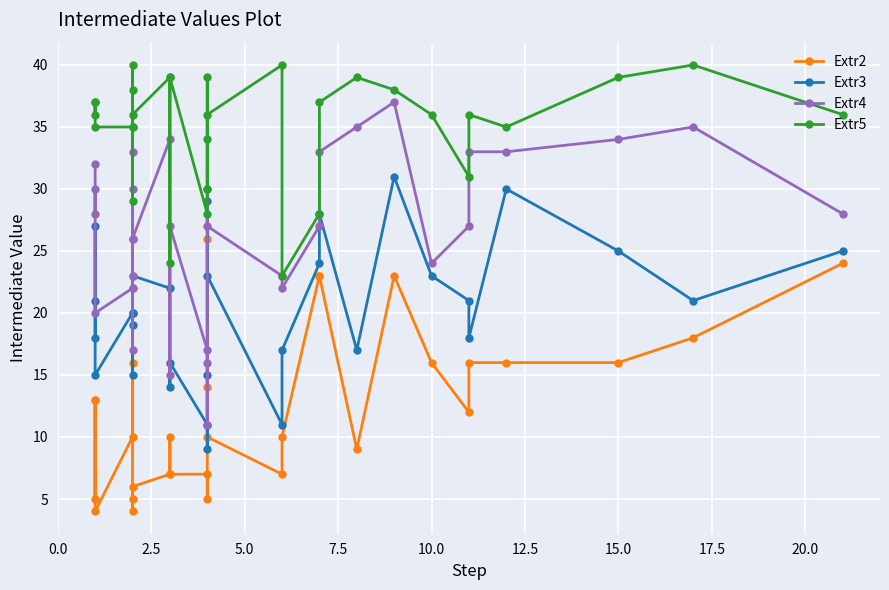

List the series in order of their peak value, lowest first.

Extr2, Extr3, Extr4, Extr5